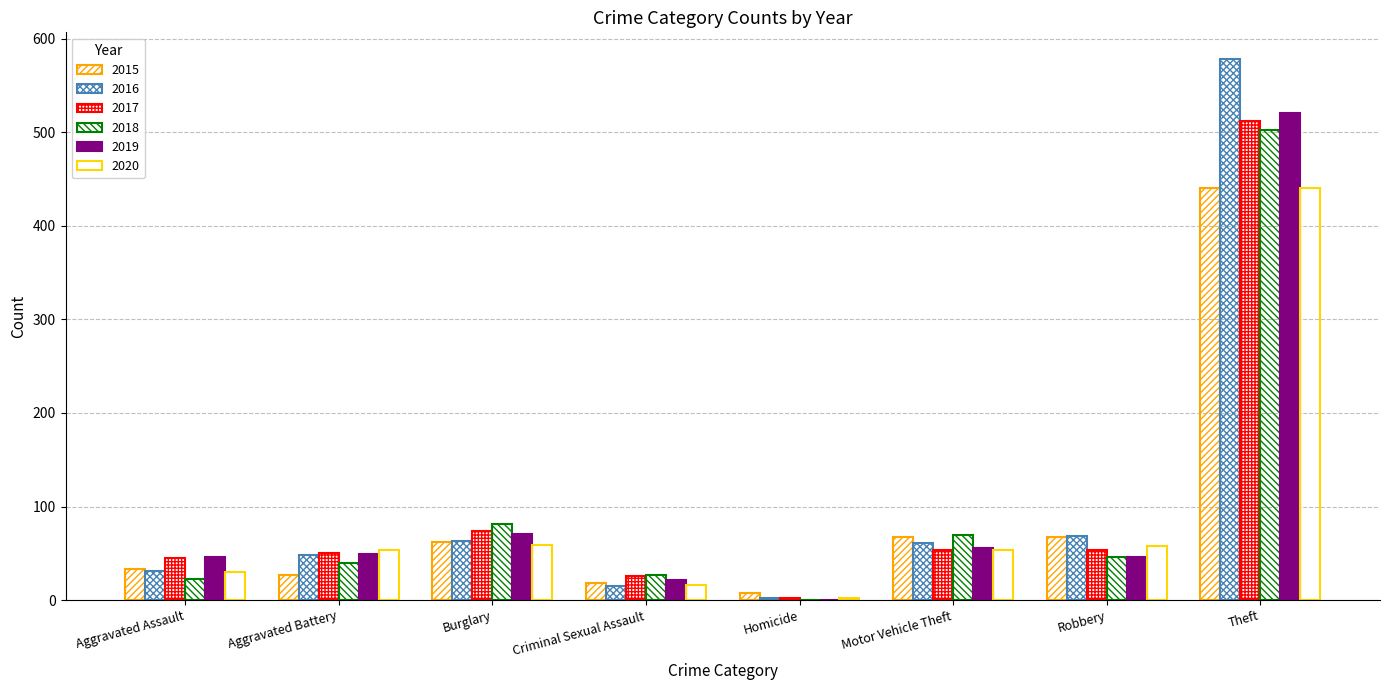

Are the bars horizontal?

No